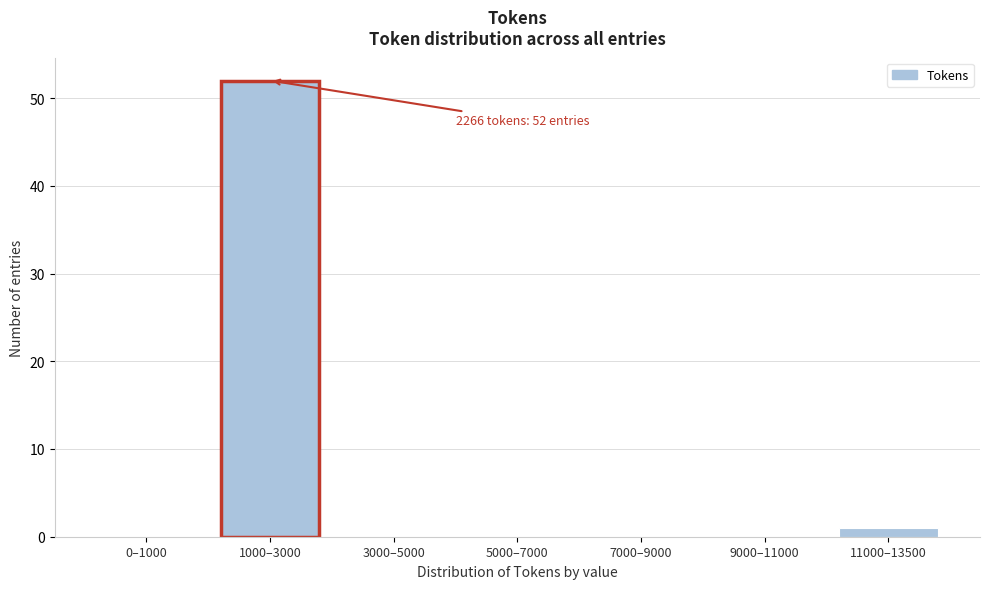

Reading left to right, transcribe all the data shown in this chart.

0–1000=0	1000–3000=52	3000–5000=0	5000–7000=0	7000–9000=0	9000–11000=0	11000–13500=1